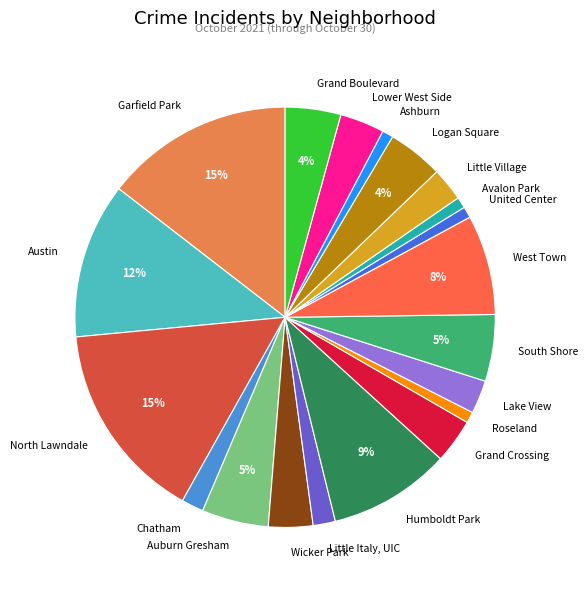

Do South Shore and Austin together represent more than half of the pie?

No